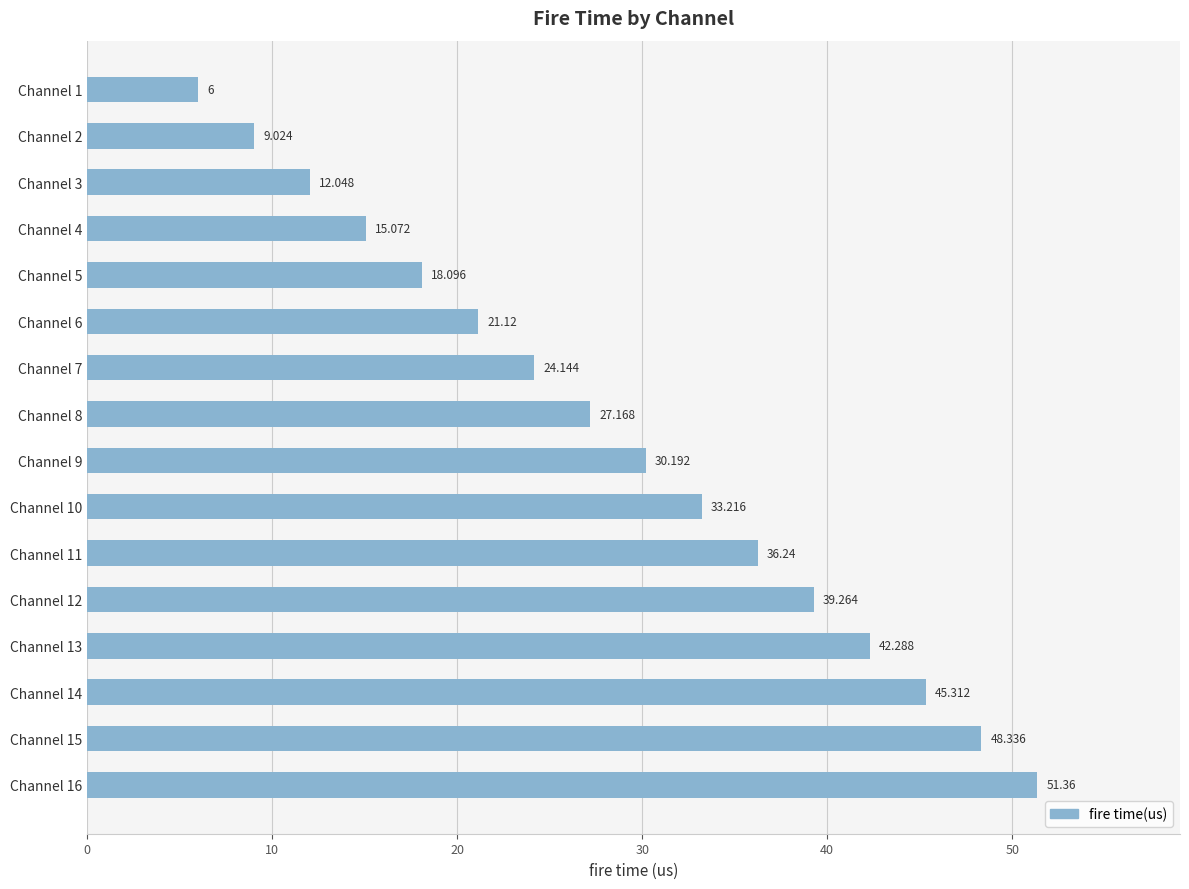

Count the number of values greater than 30.

8